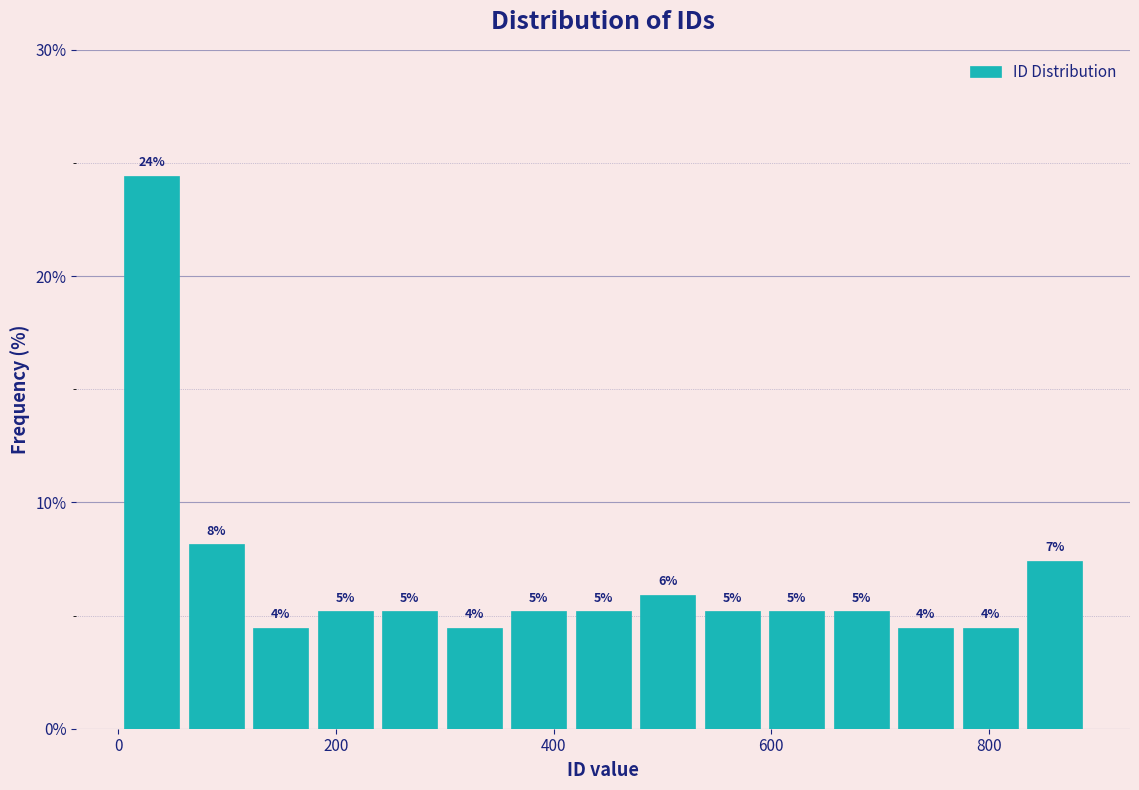

Around what value on the x-axis is the tallest bar? Give the approximate position of its centre, as read against the axis.

40